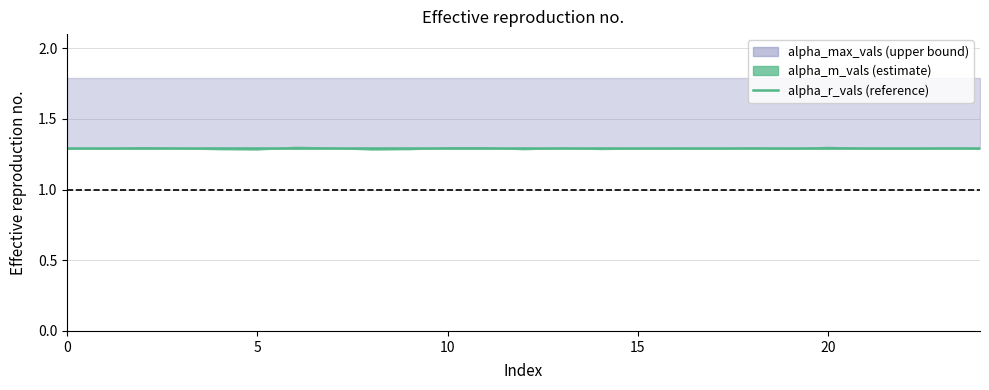

List the labels in order of alpha_m_vals value, smallest first.

8, 5, 4, 12, 9, 14, 22, 19, 1, 15, 17, 0, 21, 3, 24, 16, 7, 23, 13, 18, 11, 10, 2, 20, 6